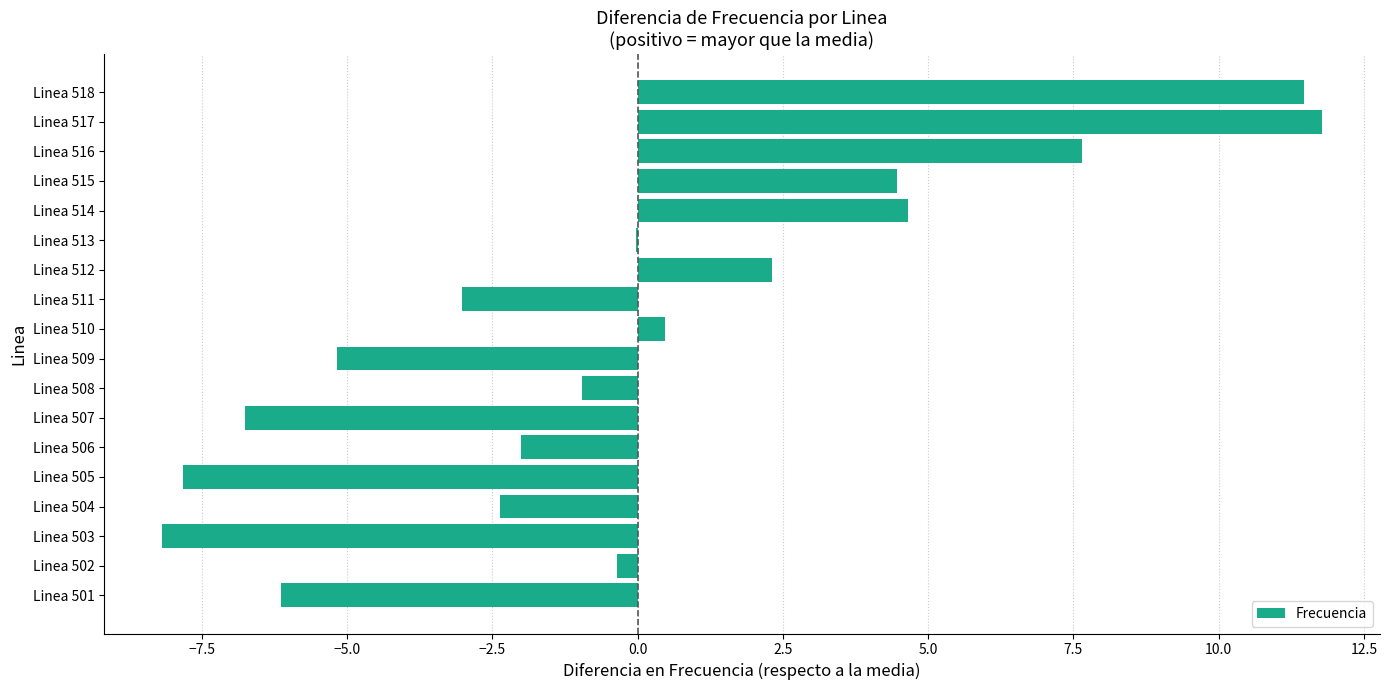

Where is the data nearest to the value 1?

Linea 510